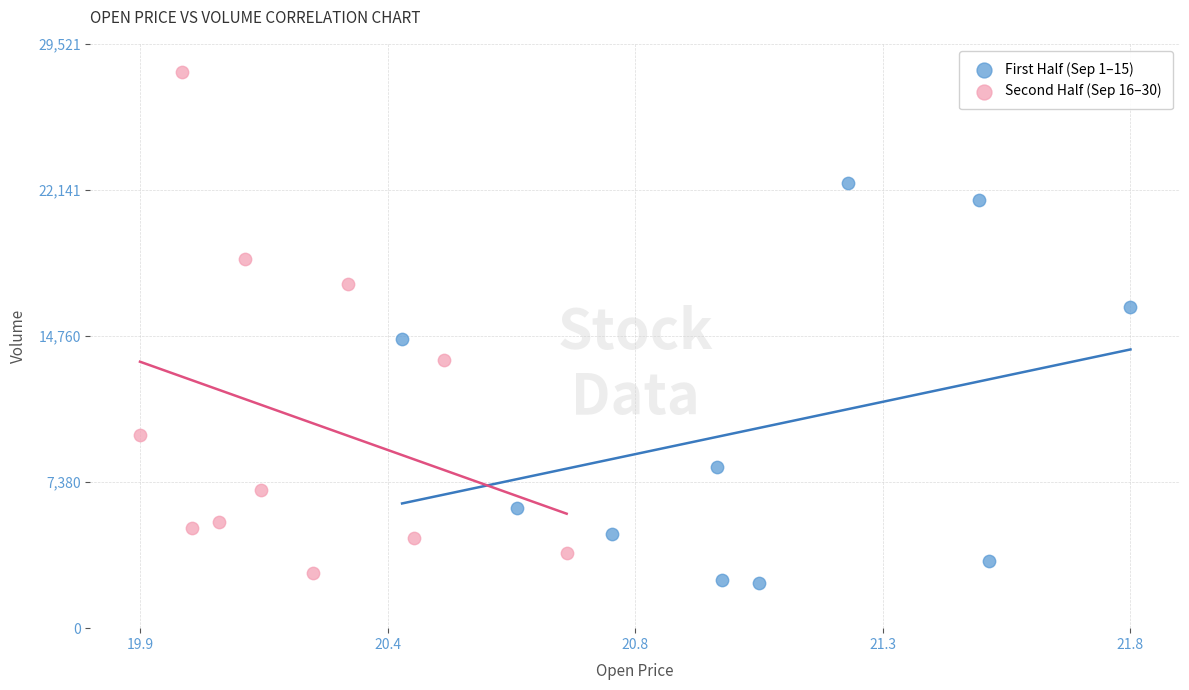

Which series has the largest Y range (max minus min)?

Second Half (Sep 16–30)